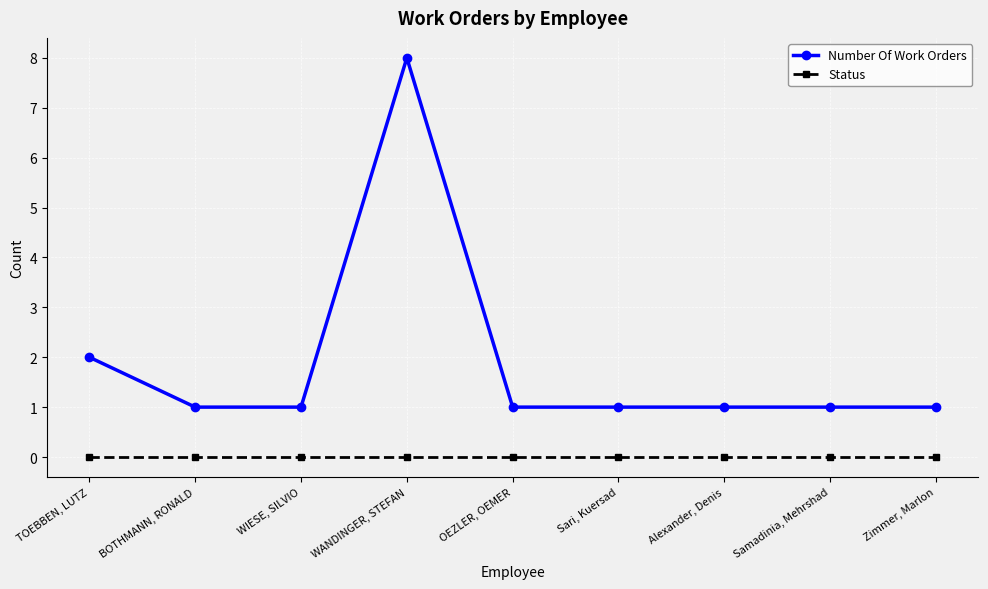

At which label does Number Of Work Orders reach its peak?

WANDINGER, STEFAN